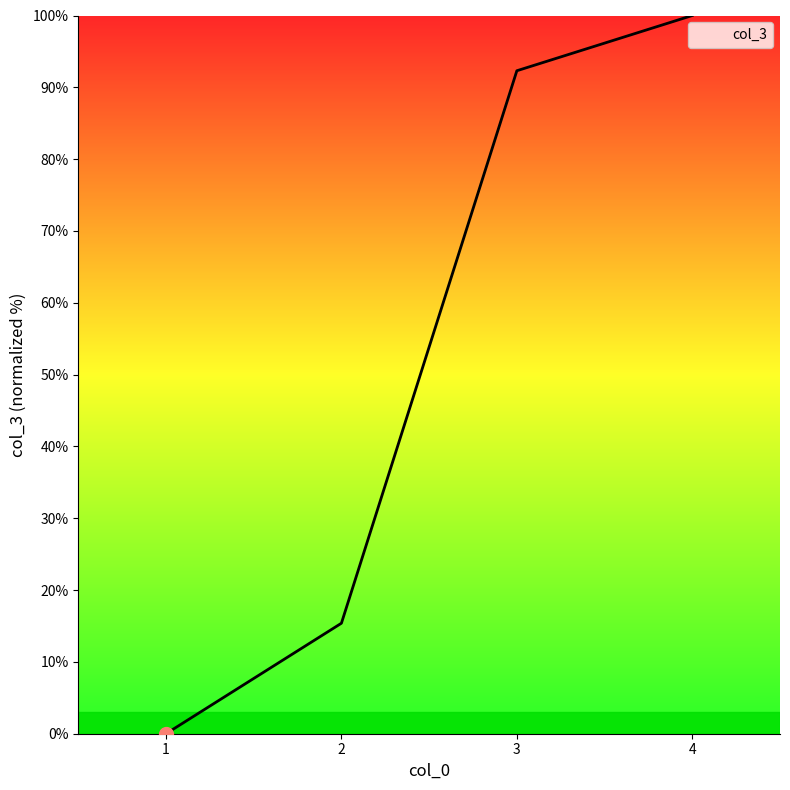

How many series are shown in this chart?

1